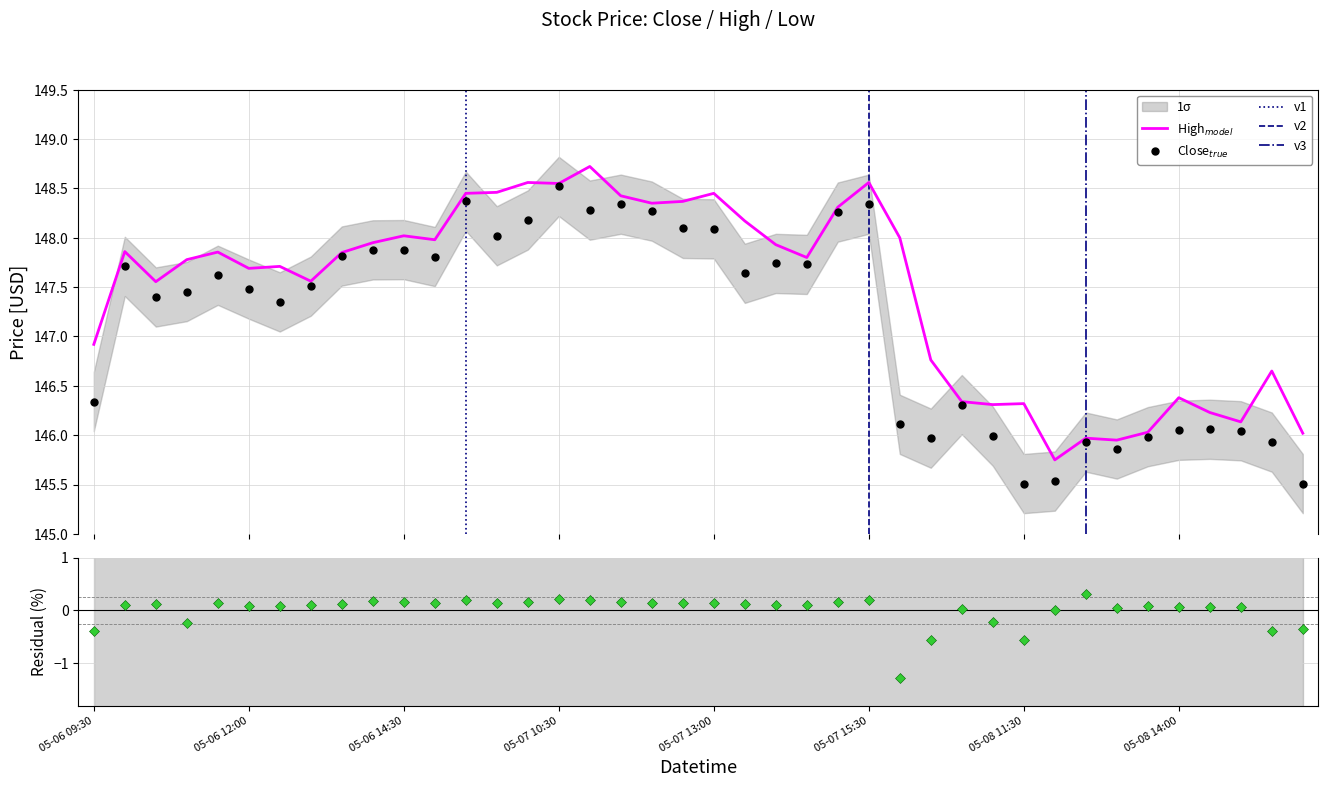

Reading left to right, what are all the values shown in this chart?

Close: 146.3	147.7	147.4	147.5	147.6	147.5	147.4	147.5	147.8	147.9	147.9	147.8	148.4	148.0	148.2	148.5	148.3	148.3	148.3	148.1	148.1	147.6	147.7	147.7	148.3	148.3	146.1	146.0	146.3	146.0	145.5	145.5	145.9	145.9	146.0	146.0	146.1	146.0	145.9	145.5
High: 146.9	147.9	147.6	147.8	147.9	147.7	147.7	147.6	147.9	147.9	148.0	148.0	148.4	148.5	148.6	148.6	148.7	148.4	148.4	148.4	148.4	148.2	147.9	147.8	148.3	148.6	148.0	146.8	146.3	146.3	146.3	145.8	146.0	145.9	146.0	146.4	146.2	146.1	146.6	146.0